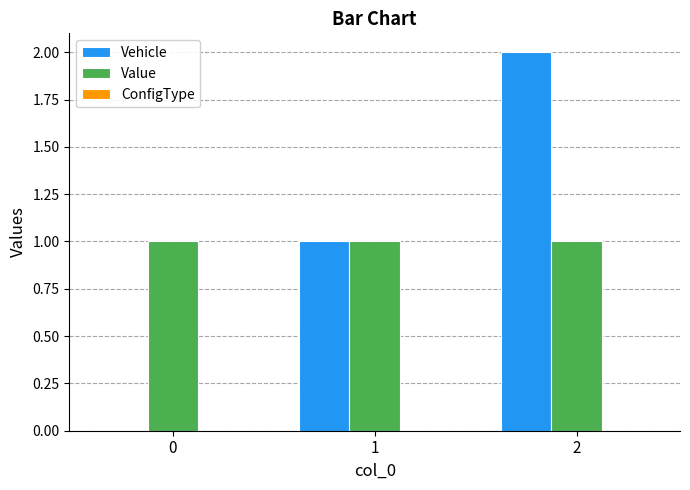

Does the chart contain stacked bars?

No